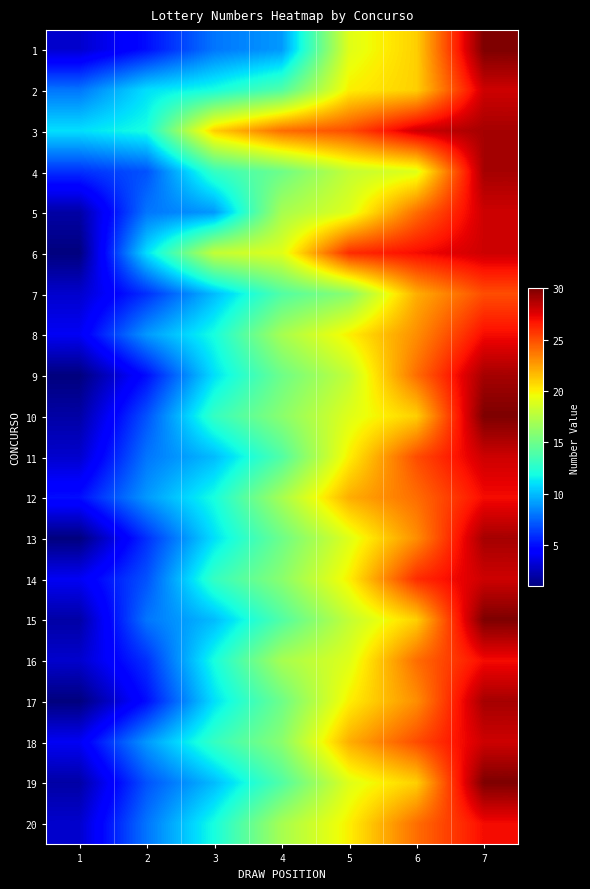

At how many categories does at least one series exceed 14?

5